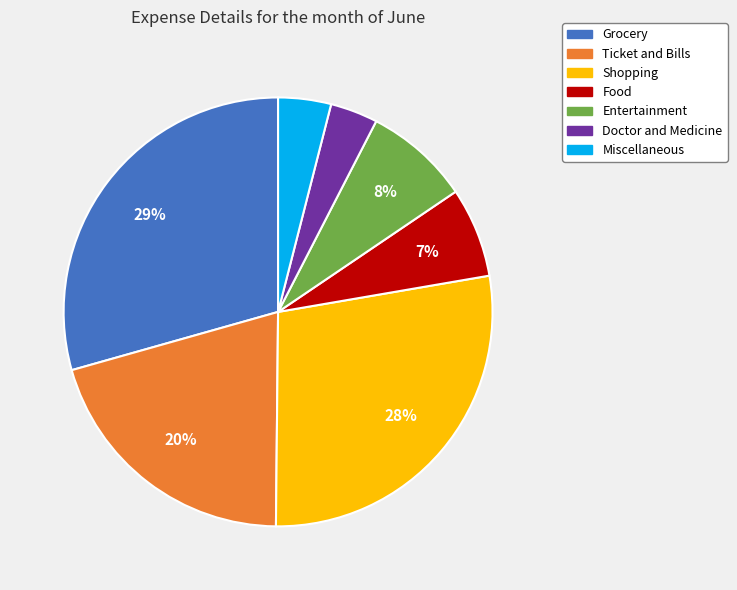

Count the number of slices in the pie.

7